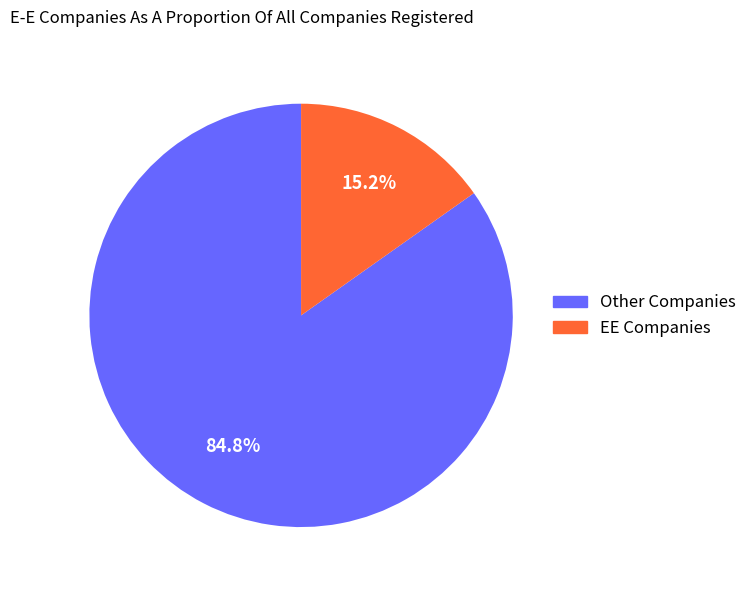

Is there a majority slice in this chart?

Yes